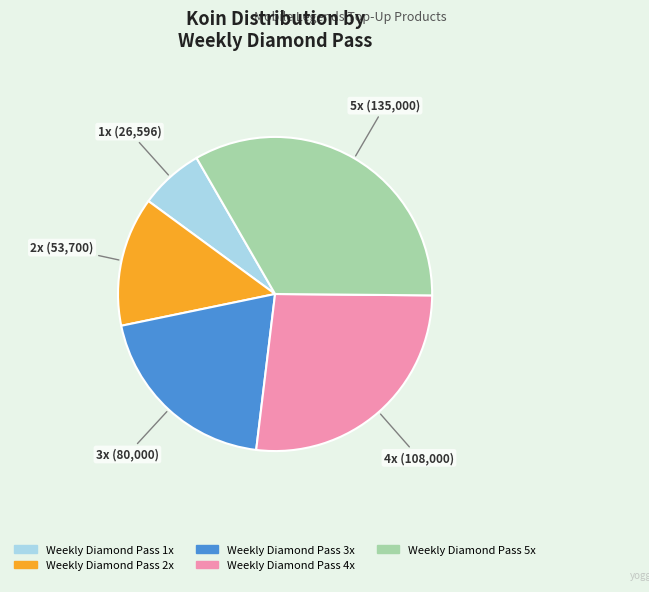

Rank the categories by value from lowest to highest.

Weekly Diamond Pass 1x, Weekly Diamond Pass 2x, Weekly Diamond Pass 3x, Weekly Diamond Pass 4x, Weekly Diamond Pass 5x